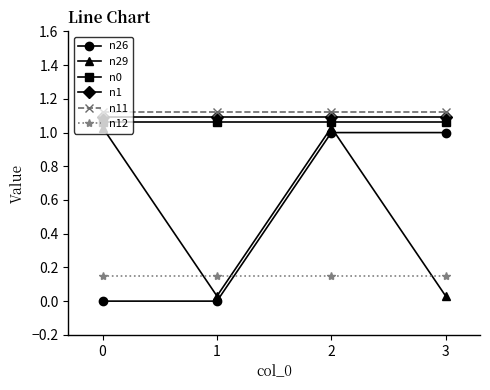

Reading left to right, list all the values displayed in this chart.

n26: 0=0.0	1=0.0	2=1.0	3=1.0
n29: 0=1.0	1=0.0	2=1.0	3=0.0
n0: 0=1.1	1=1.1	2=1.1	3=1.1
n1: 0=1.1	1=1.1	2=1.1	3=1.1
n11: 0=1.1	1=1.1	2=1.1	3=1.1
n12: 0=0.1	1=0.1	2=0.1	3=0.1